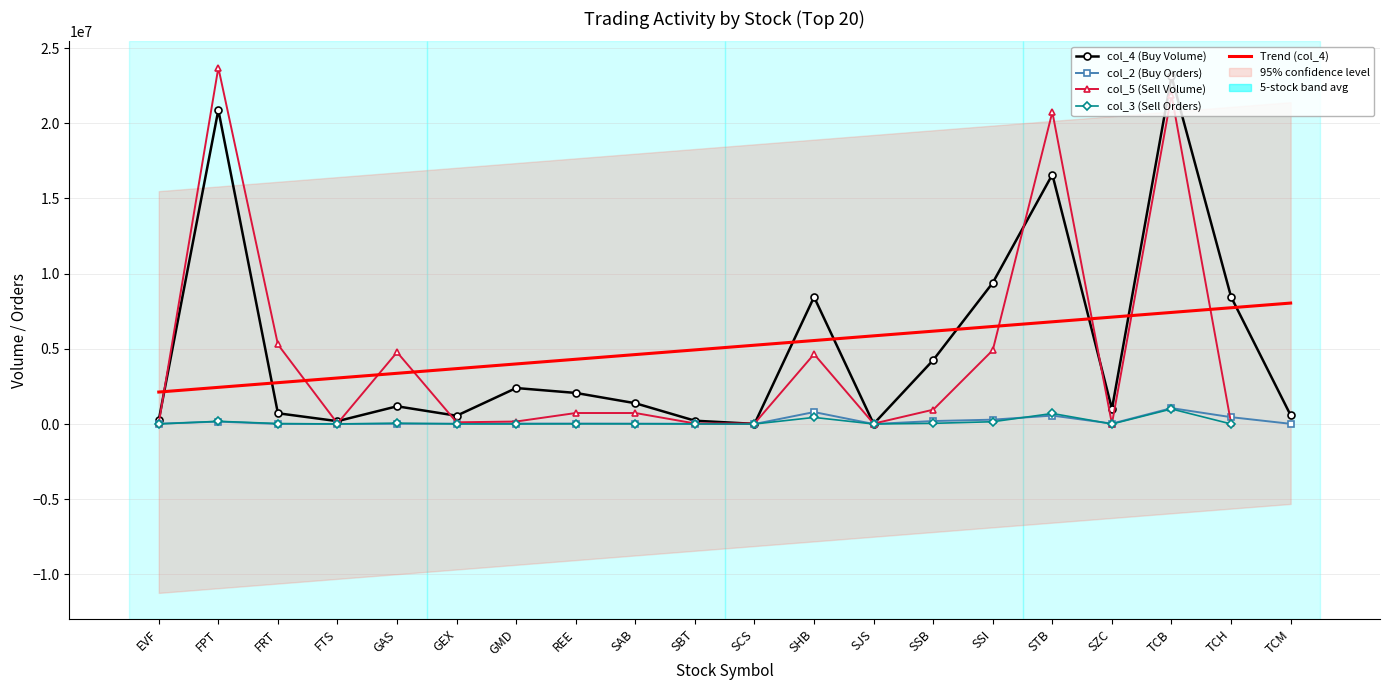

At which category is the sum across all series the highest?

TCB